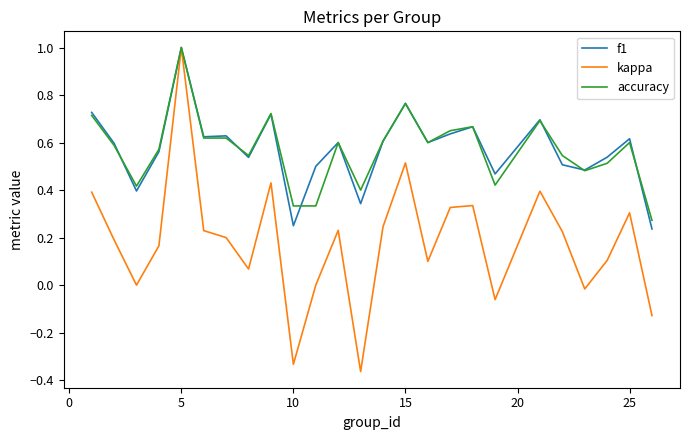

Which series has the widest spread of values?

kappa